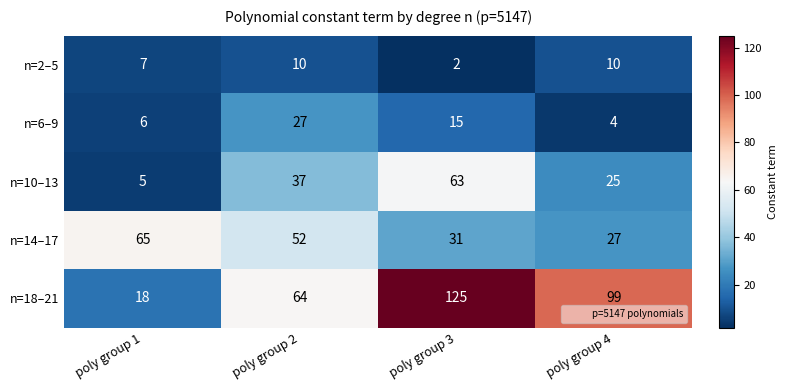

Reading left to right, transcribe all the data shown in this chart.

n=2–5: poly group 1=7	poly group 2=10	poly group 3=2	poly group 4=10
n=6–9: poly group 1=6	poly group 2=27	poly group 3=15	poly group 4=4
n=10–13: poly group 1=5	poly group 2=37	poly group 3=63	poly group 4=25
n=14–17: poly group 1=65	poly group 2=52	poly group 3=31	poly group 4=27
n=18–21: poly group 1=18	poly group 2=64	poly group 3=125	poly group 4=99